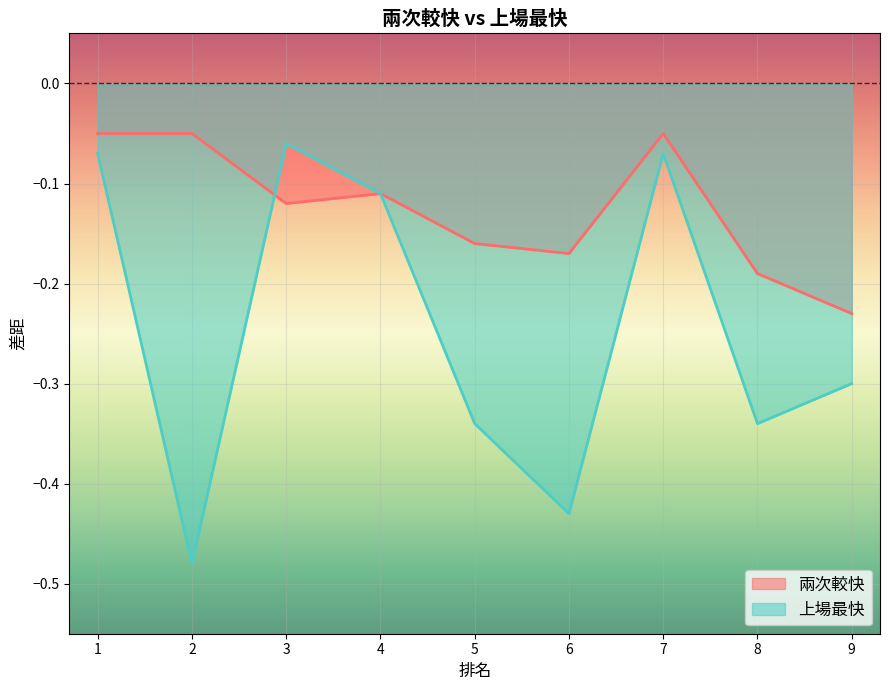

Which series changed the most between 4 and 6?

上場最快